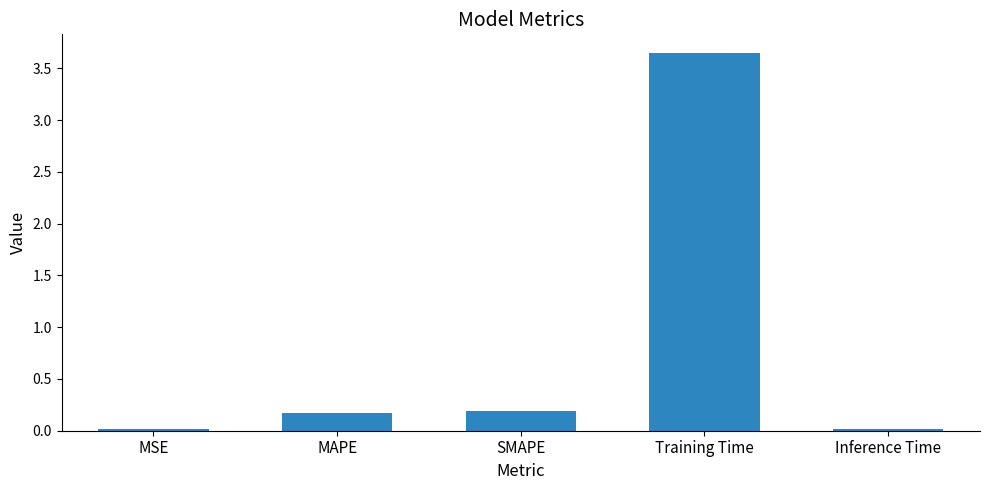

The chart shows a value of 0.0 at Inference Time. True or false?

True